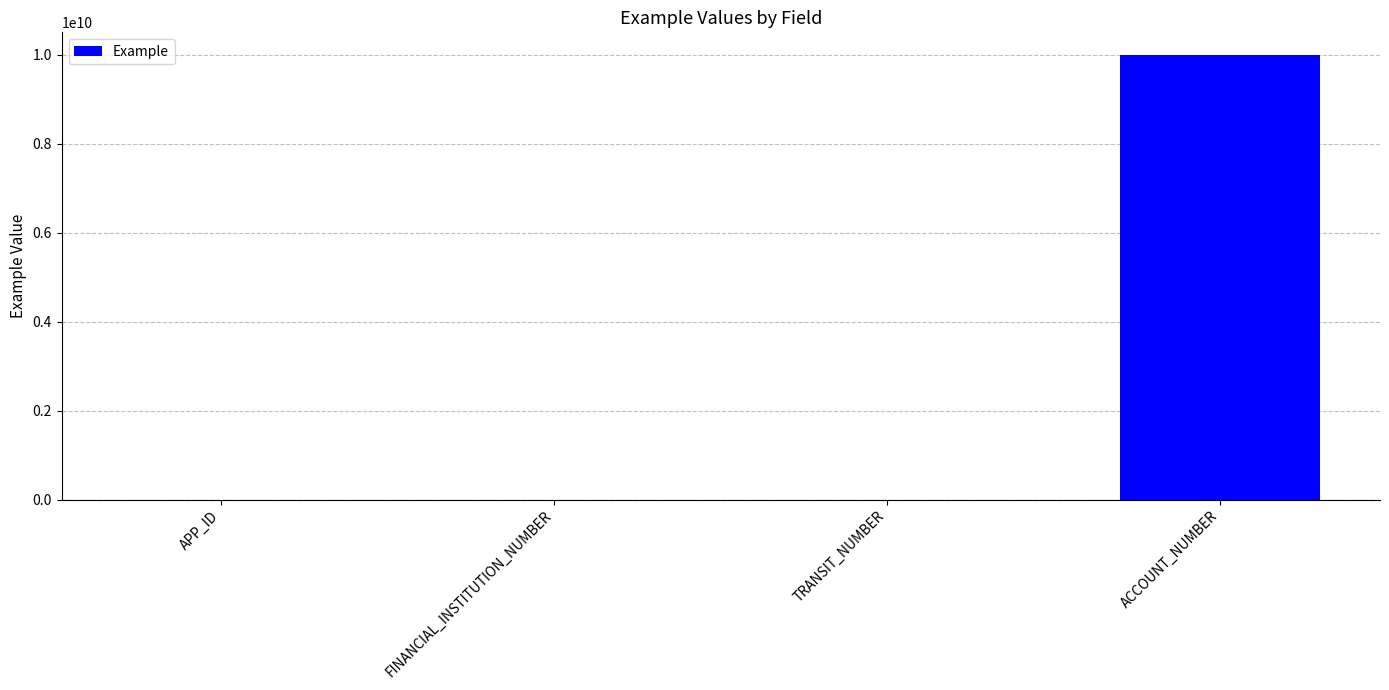

True or false: the data shows 1 at FINANCIAL_INSTITUTION_NUMBER.

True